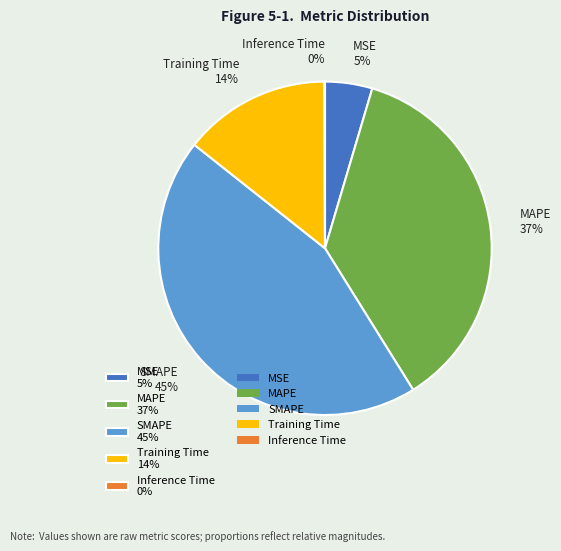

To the nearest percent, what is the difference between the SMAPE and MAPE slice percentages?

8%